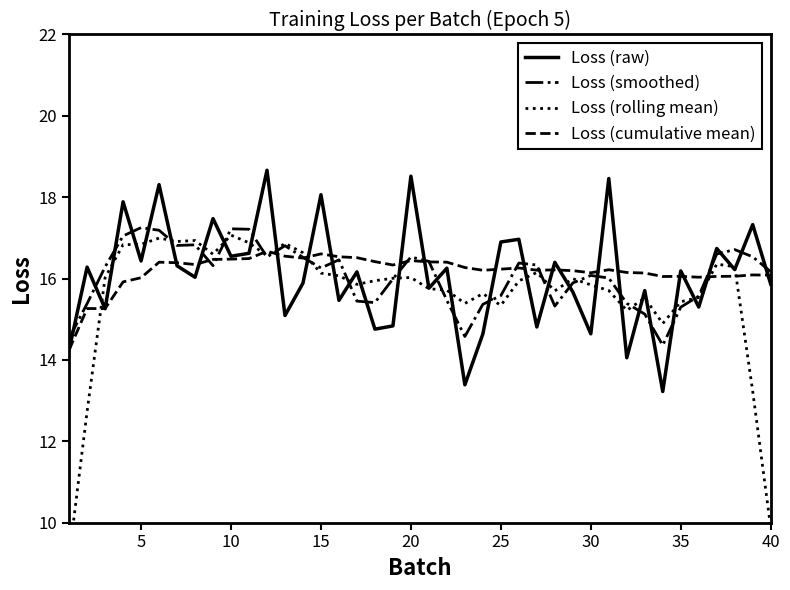

Is it true that Loss (raw) equals 10.0 at 20?

False